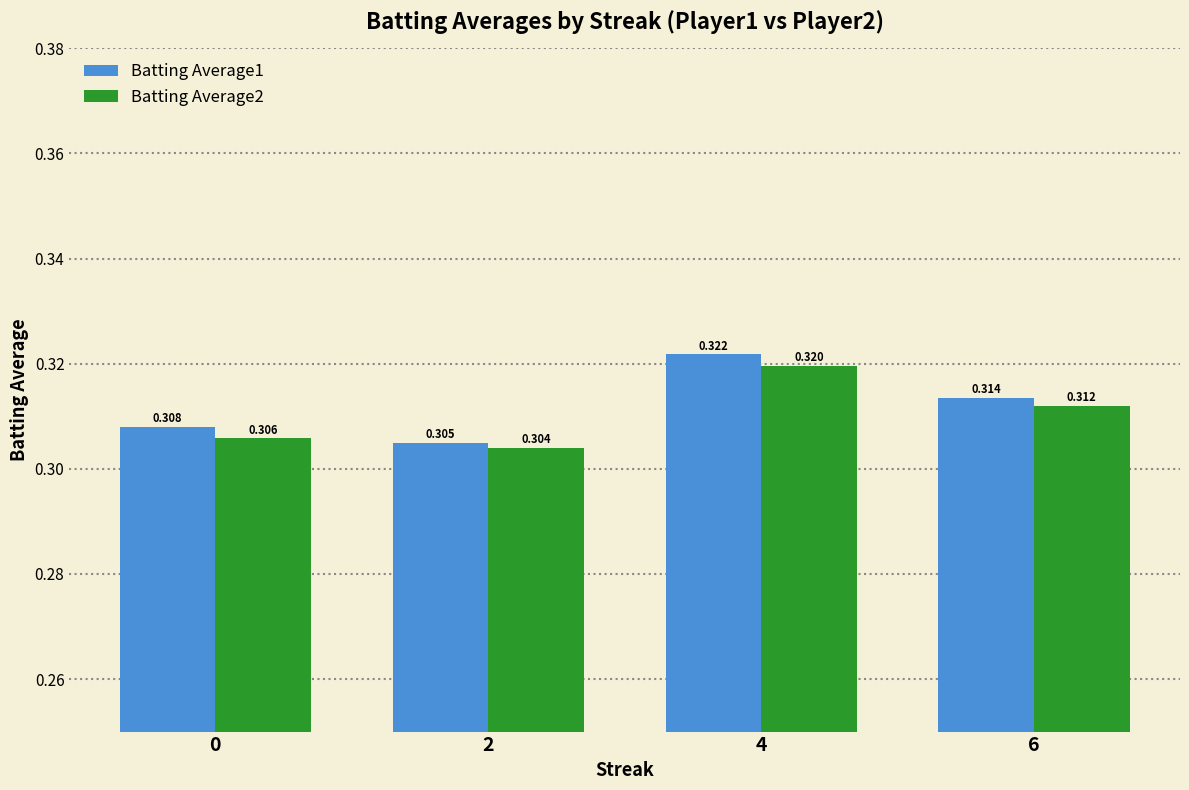

At 6, list the series in order from largest to smallest.

Batting Average1, Batting Average2